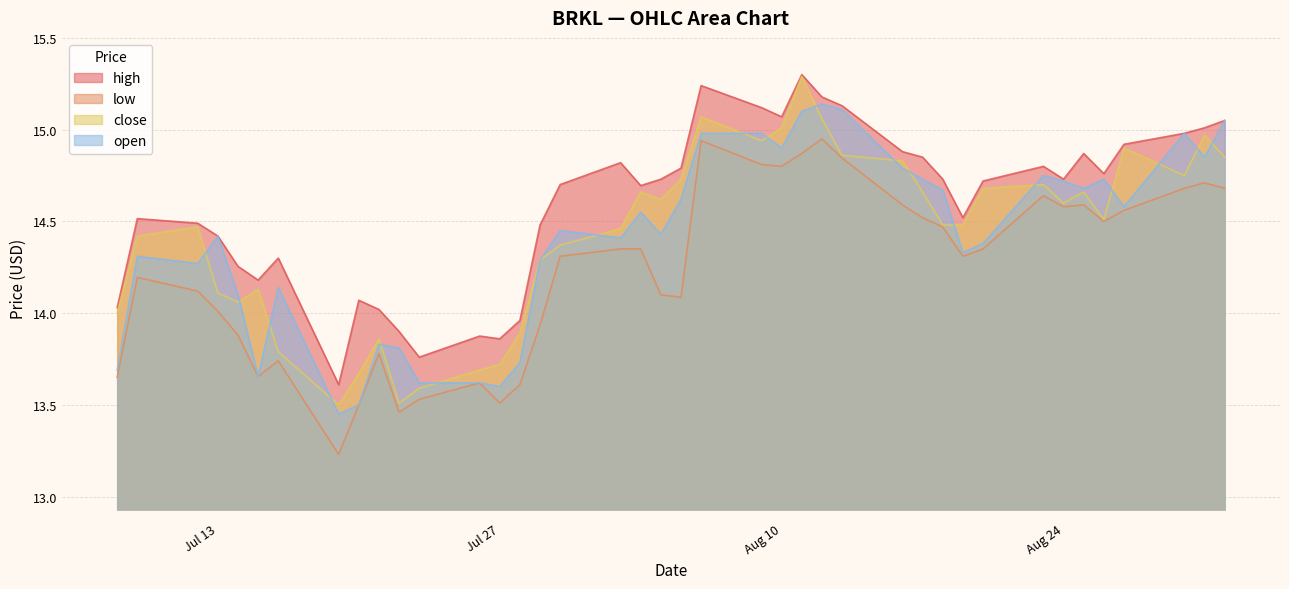

At which label is close closest to 14?

2021-07-08